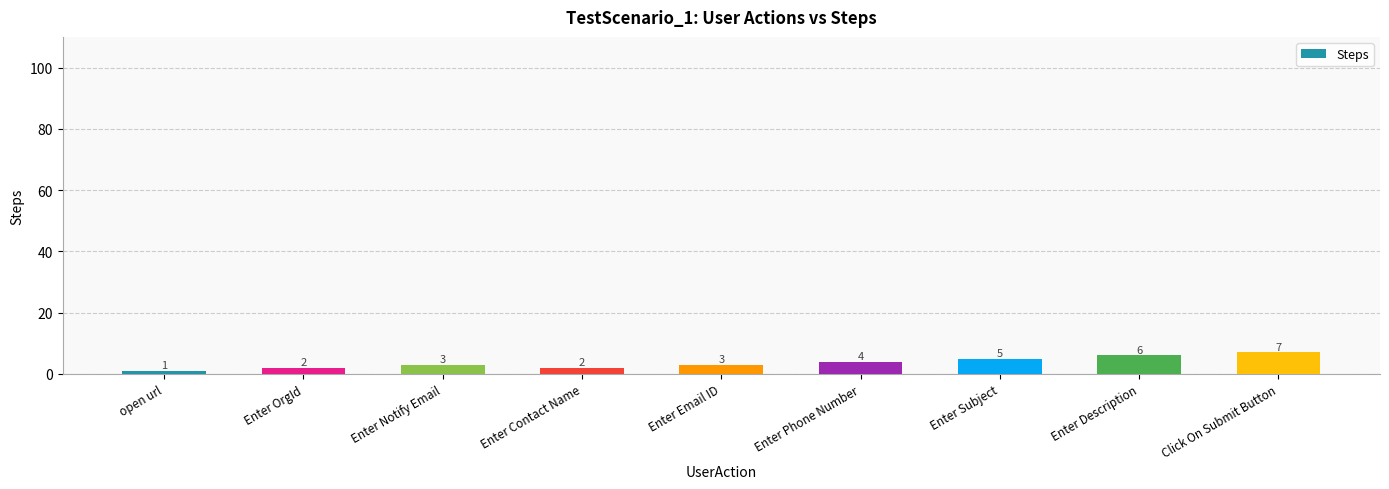

True or false: the data shows 3 at Enter Notify Email.

True